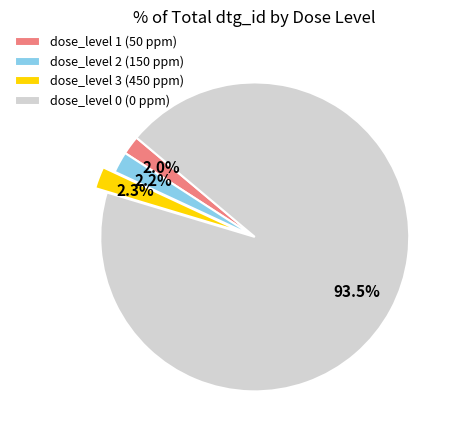

Between dose_level 1 (50 ppm) and dose_level 0 (0 ppm), which is larger?

dose_level 0 (0 ppm)